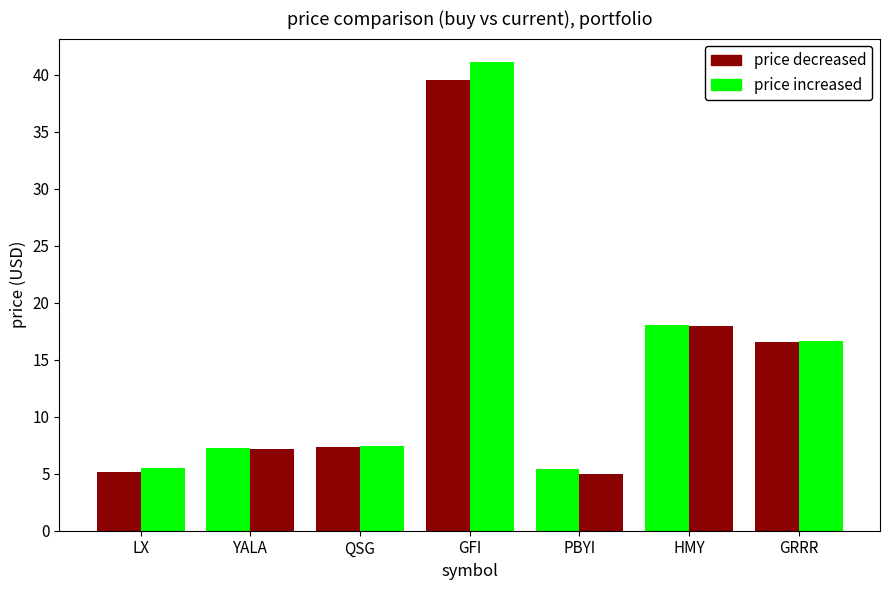

Reading left to right, transcribe all the data shown in this chart.

price_buy: LX=5.1	YALA=7.2	QSG=7.3	GFI=39.6	PBYI=5.4	HMY=18.1	GRRR=16.5
price_cur: LX=5.5	YALA=7.2	QSG=7.4	GFI=41.1	PBYI=5.0	HMY=18.0	GRRR=16.7